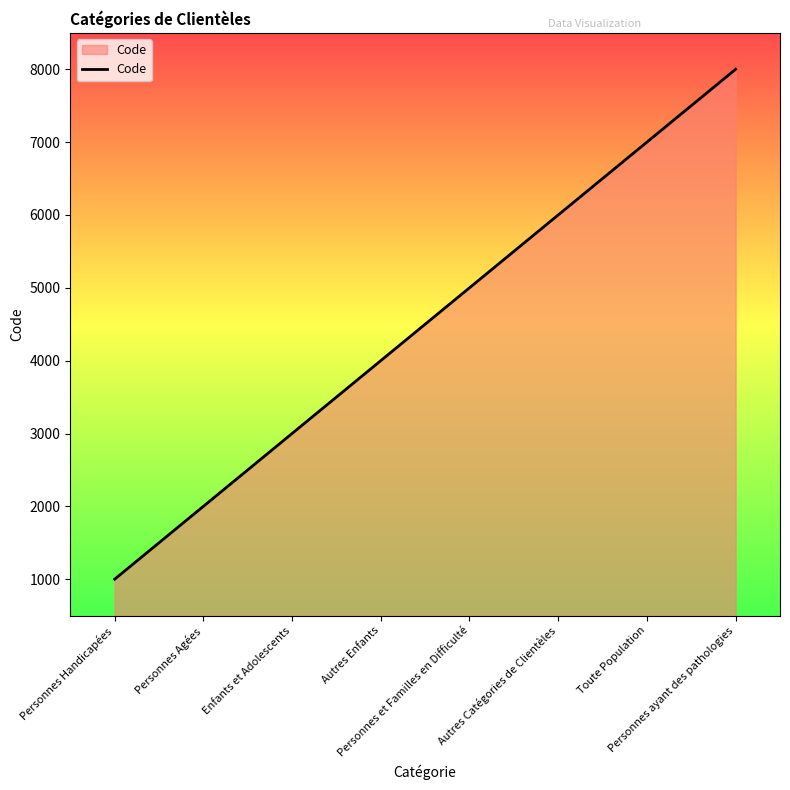

Which has a higher value, Enfants et Adolescents or Autres Catégories de Clientèles?

Autres Catégories de Clientèles